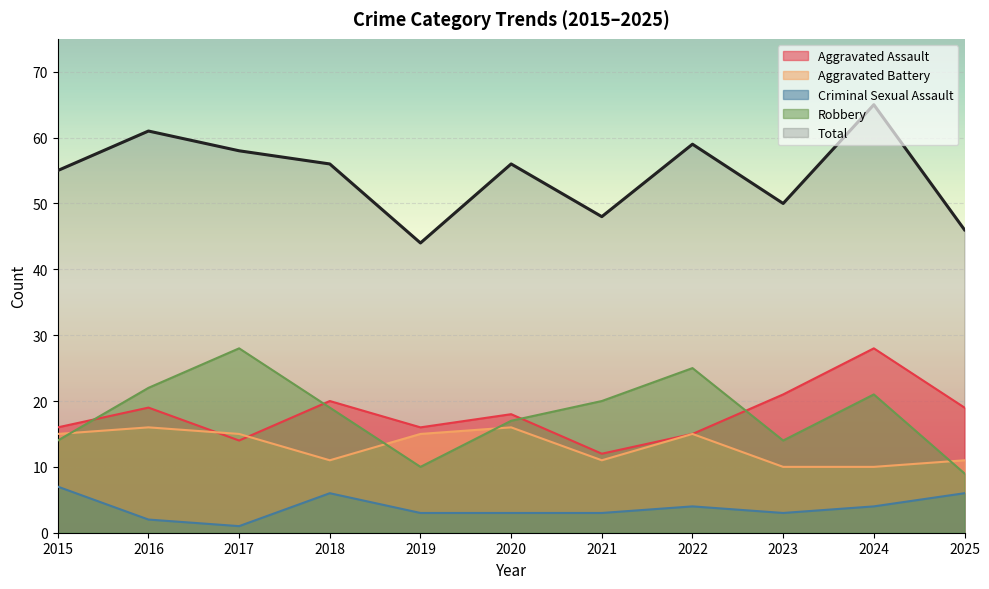

True or false: Aggravated Assault has more than 2 interior local peaks.

True